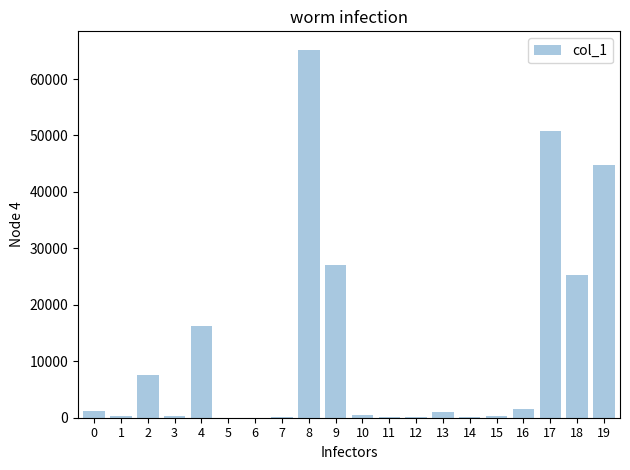

What is the average value?

12128